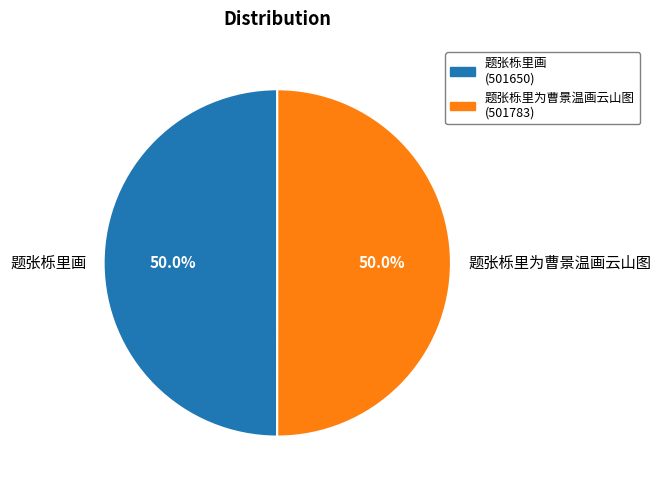

What percentage is the 题张栎里为曹景温画云山图 slice, to the nearest percent?

50%